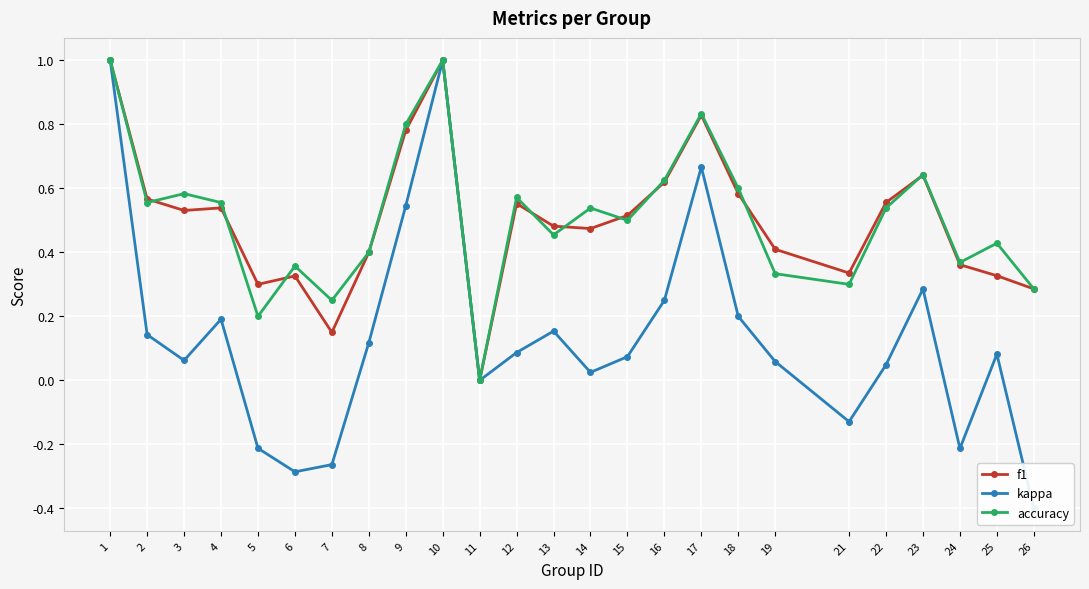

What is the spread (max minus min) of values at 9?

0.3